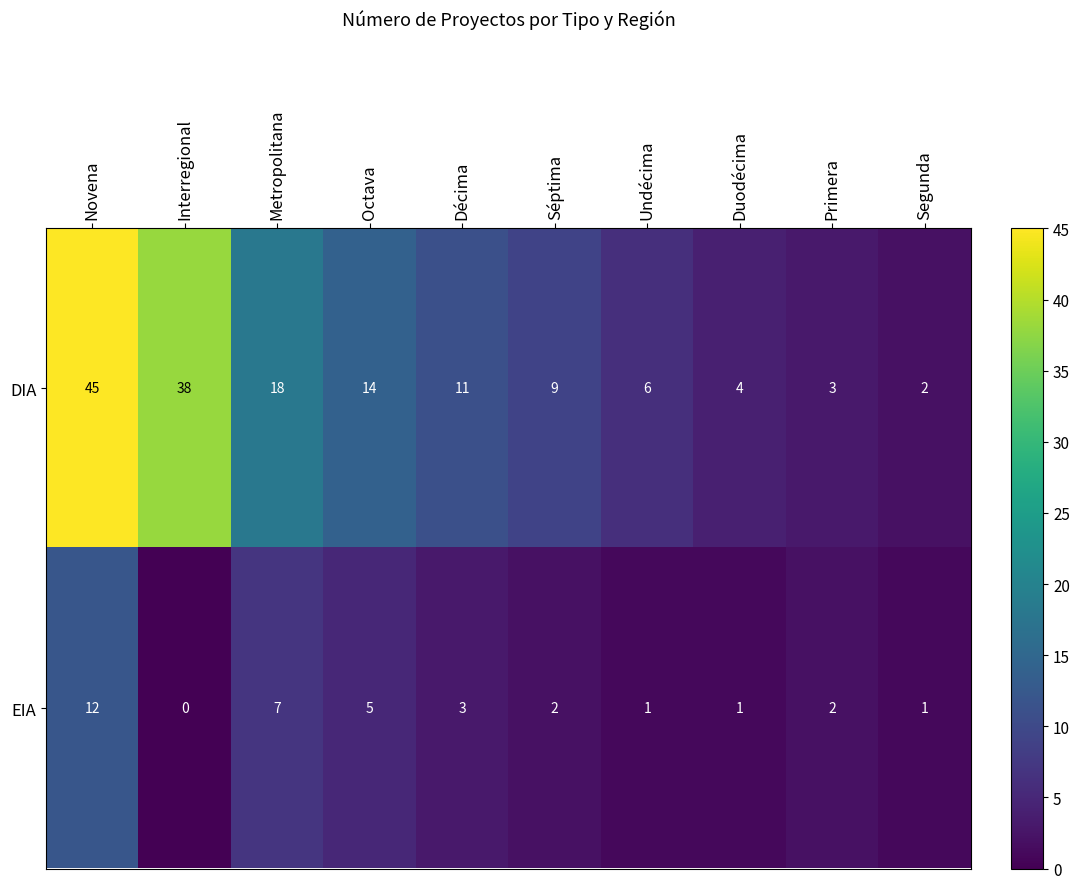

At which category is the sum across all series the highest?

Novena